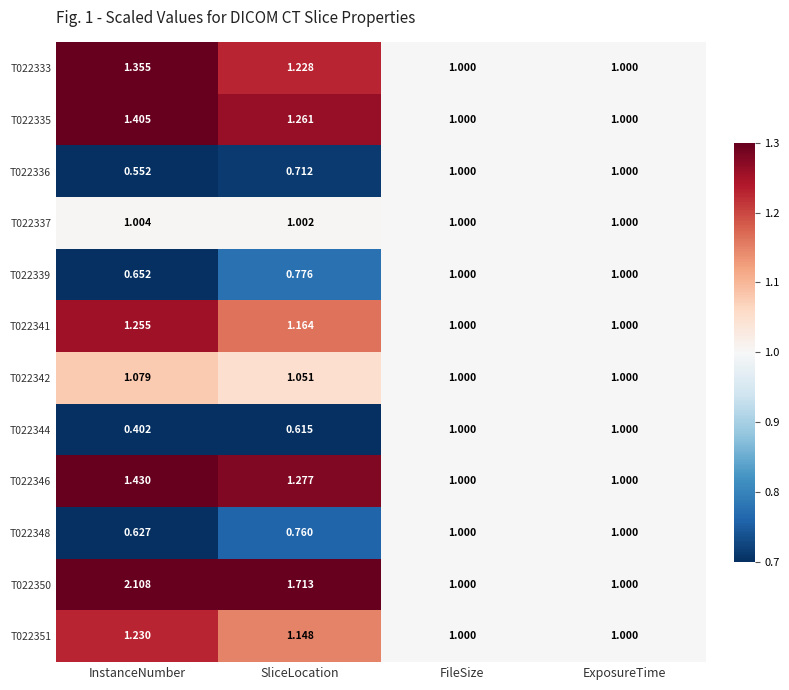

At which category is the sum across all series the highest?

InstanceNumber